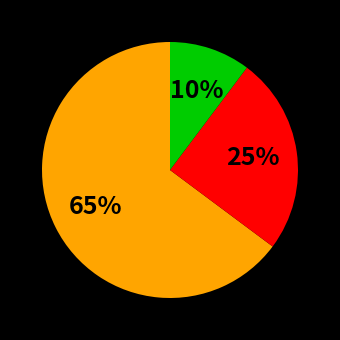

To the nearest percent, what is the difference between the largest and smallest slice percentages?

55%